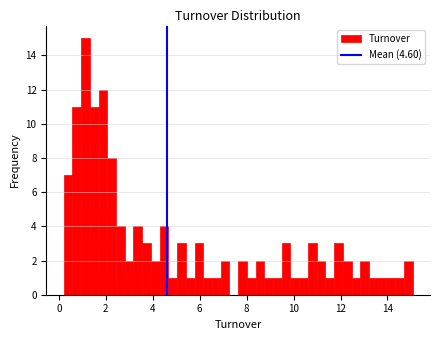

Around what value on the x-axis is the tallest bar? Give the approximate position of its centre, as read against the axis.

1.2